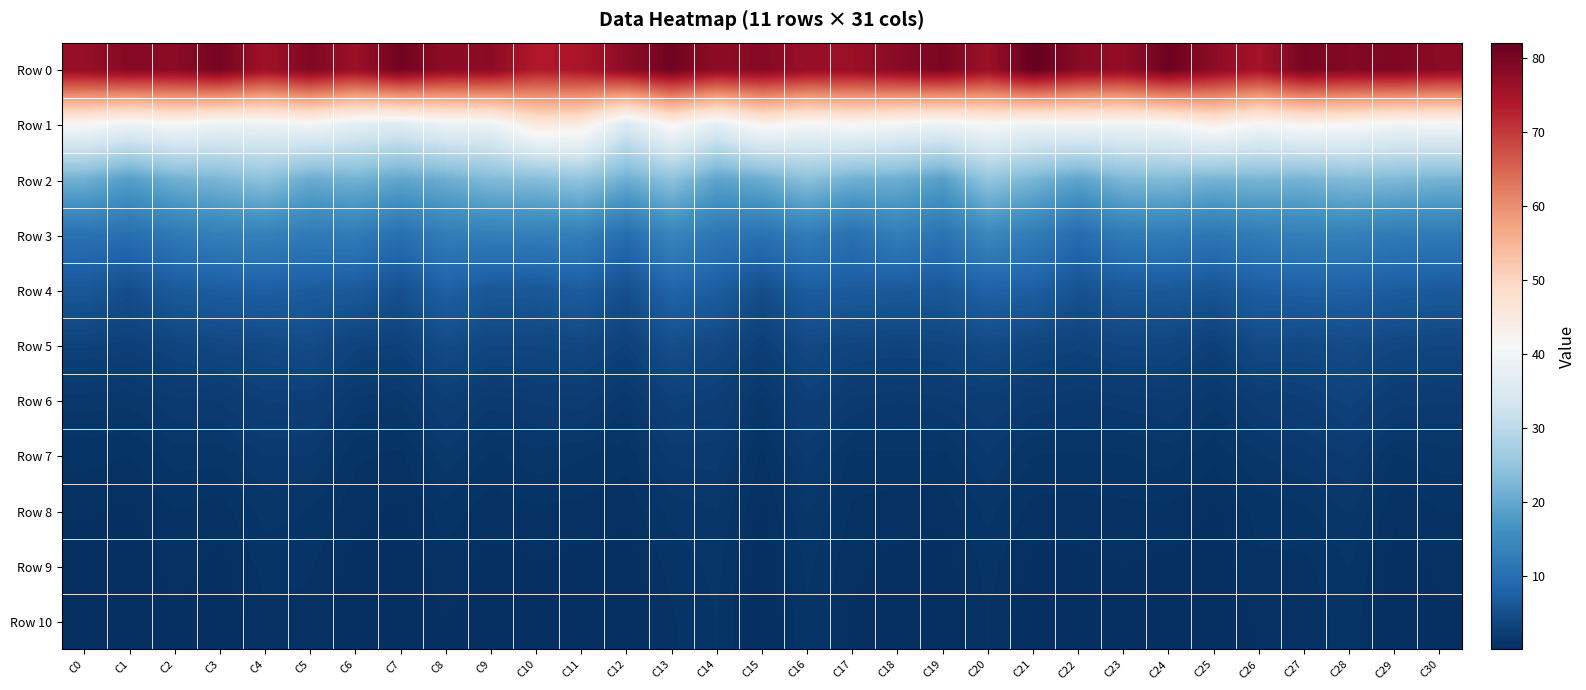

Between C2 and C3, which is larger?

C3